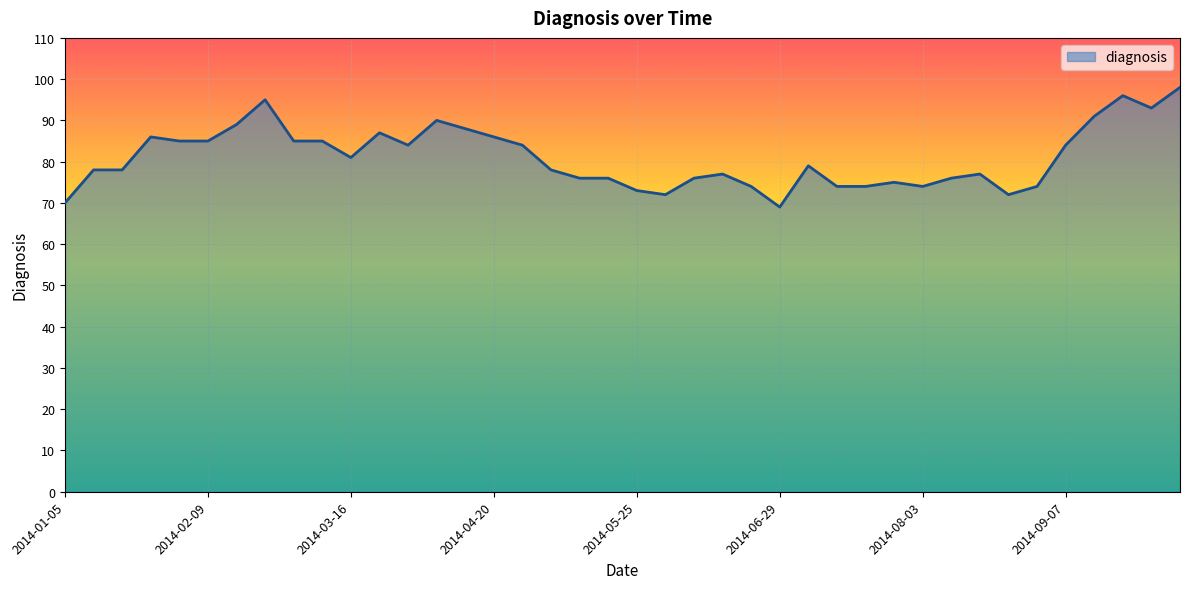

Reading right to left, list all the values displayed in this chart.

98	93	96	91	84	74	72	77	76	74	75	74	74	79	69	74	77	76	72	73	76	76	78	84	86	88	90	84	87	81	85	85	95	89	85	85	86	78	78	70